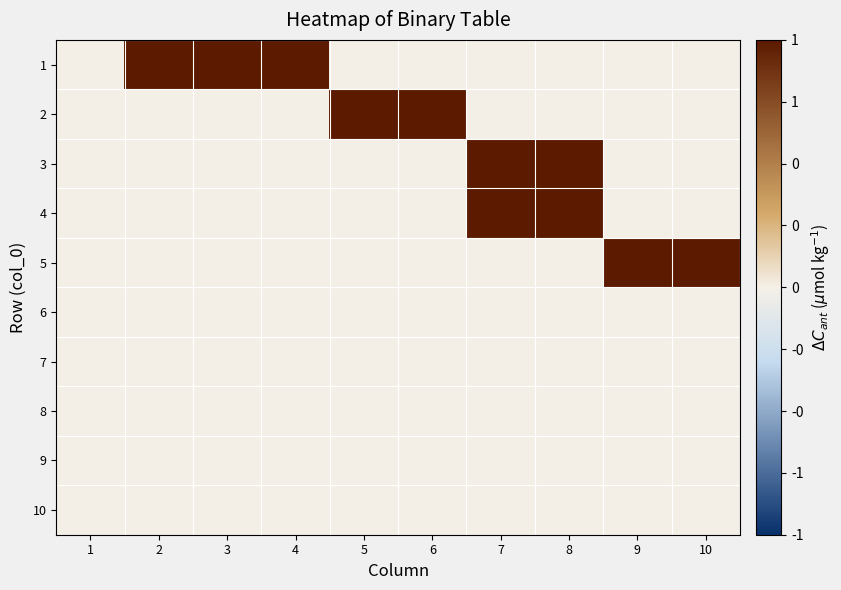

At which category is the sum across all series the highest?

7